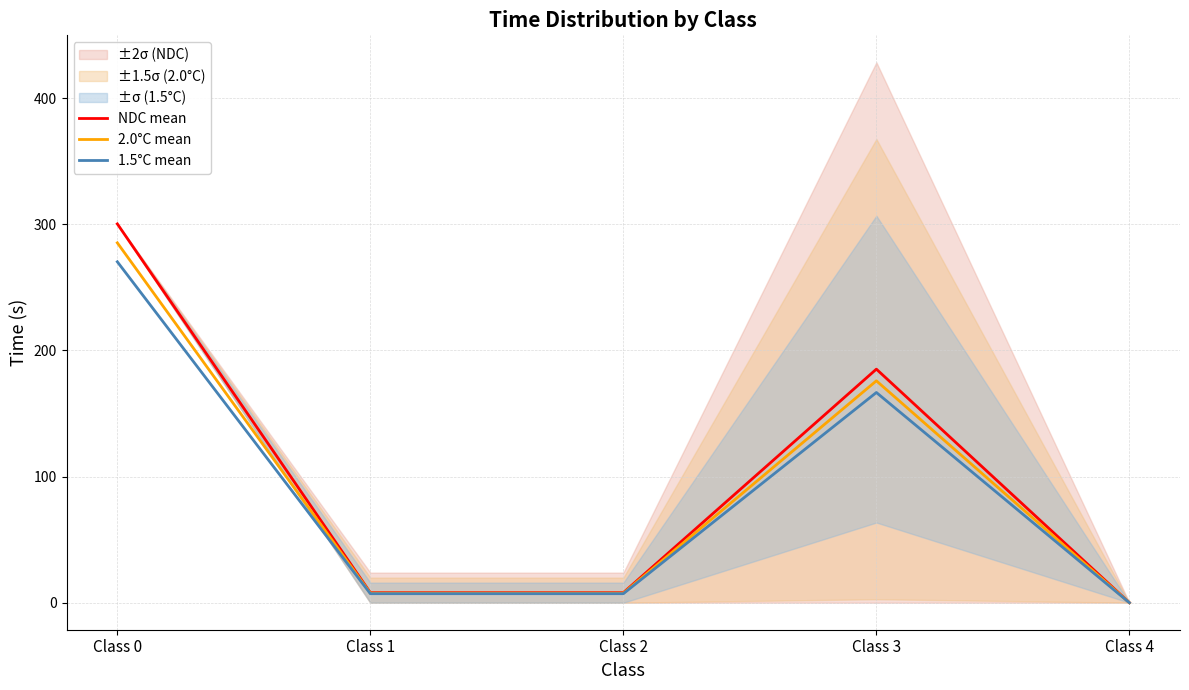

What is the difference between the highest and lowest values at Class 2?

0.8